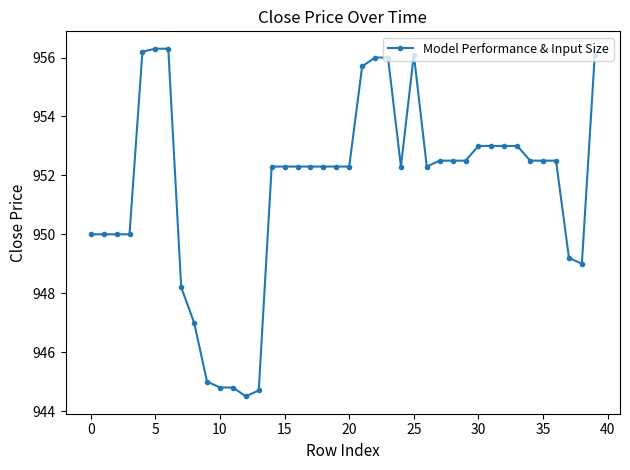

What is the greatest value displayed?

956.3